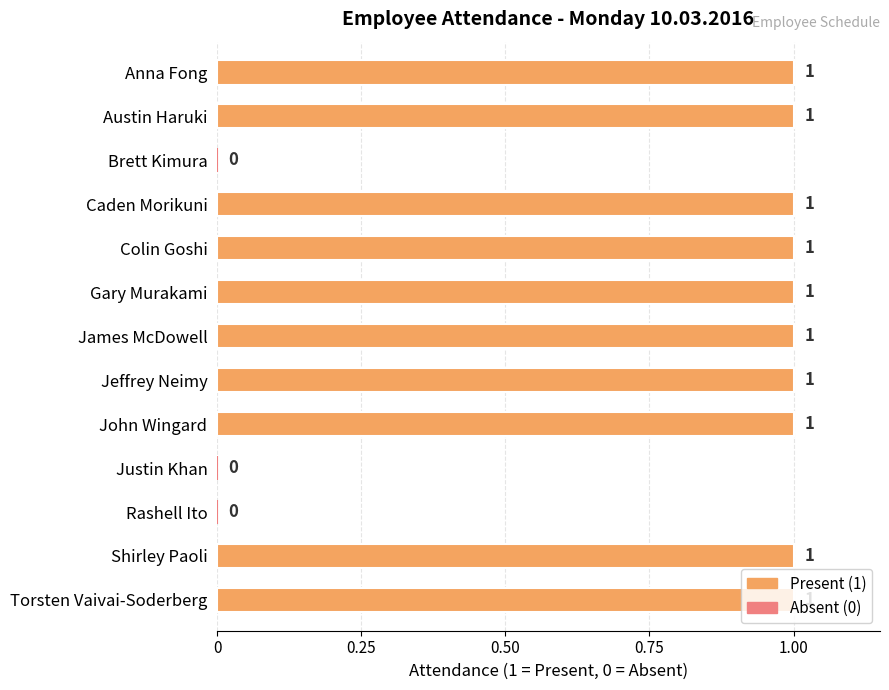

What is the ratio of the value at Jeffrey Neimy to the value at Colin Goshi?

1.0